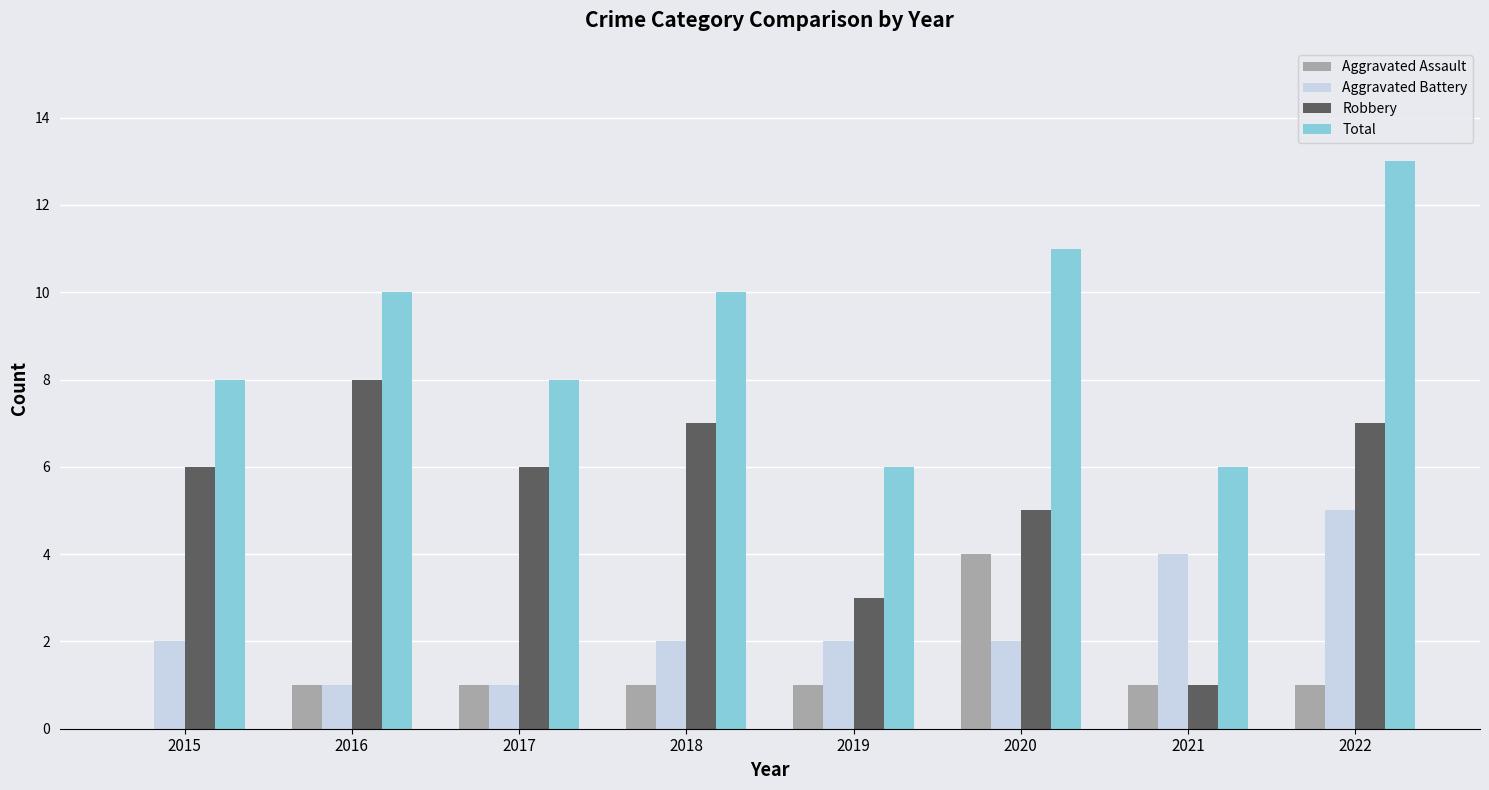

What is the difference between the Total values at 2022 and 2016?

3